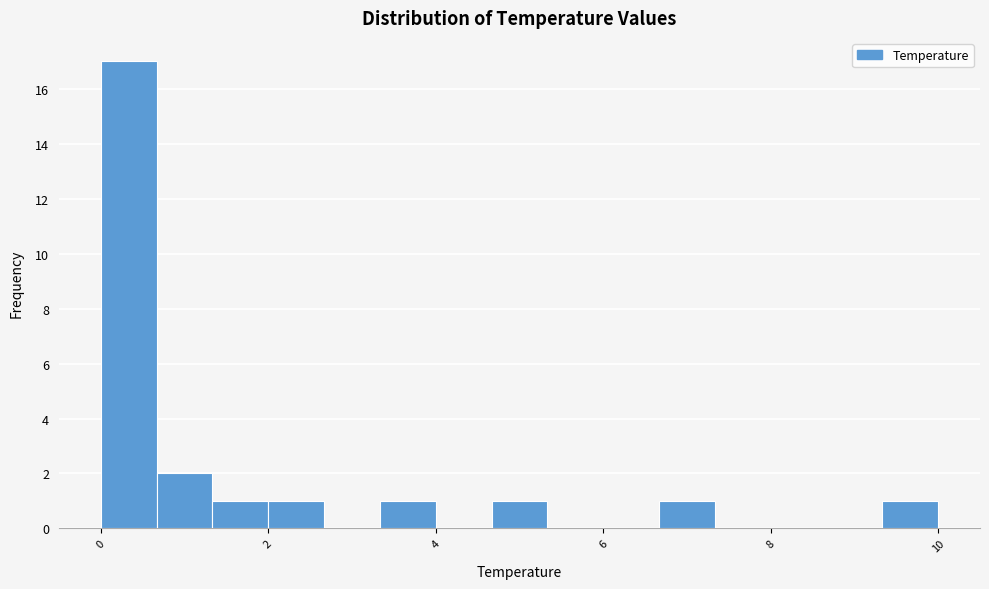

Around what value on the x-axis is the tallest bar? Give the approximate position of its centre, as read against the axis.

0.4